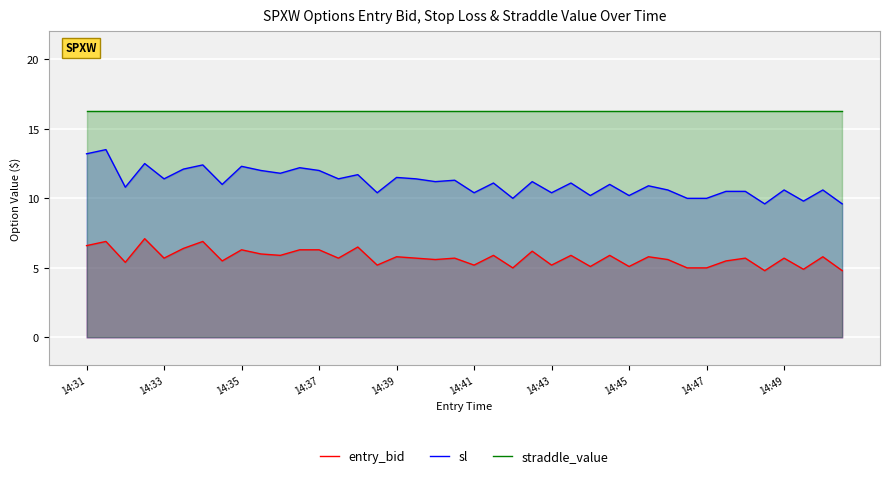

Reading left to right, extract all data points from this chart.

entry_bid: 6.6	6.9	5.4	7.1	5.7	6.4	6.9	5.5	6.3	6.0	5.9	6.3	6.3	5.7	6.5	5.2	5.8	5.7	5.6	5.7	5.2	5.9	5.0	6.2	5.2	5.9	5.1	5.9	5.1	5.8	5.6	5.0	5.0	5.5	5.7	4.8	5.7	4.9	5.8	4.8
sl: 13.2	13.5	10.8	12.5	11.4	12.1	12.4	11.0	12.3	12.0	11.8	12.2	12.0	11.4	11.7	10.4	11.5	11.4	11.2	11.3	10.4	11.1	10.0	11.2	10.4	11.1	10.2	11.0	10.2	10.9	10.6	10.0	10.0	10.5	10.5	9.6	10.6	9.8	10.6	9.6
straddle_value: 16.2	16.2	16.2	16.2	16.2	16.2	16.2	16.2	16.2	16.2	16.2	16.2	16.2	16.2	16.2	16.2	16.2	16.2	16.2	16.2	16.2	16.2	16.2	16.2	16.2	16.2	16.2	16.2	16.2	16.2	16.2	16.2	16.2	16.2	16.2	16.2	16.2	16.2	16.2	16.2